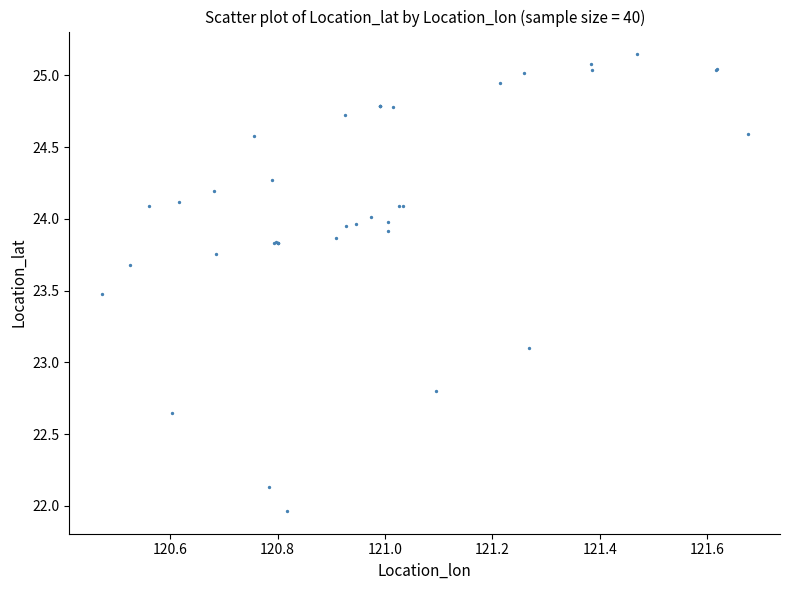

What Y value in the scatter plot is closest to 23?

23.1